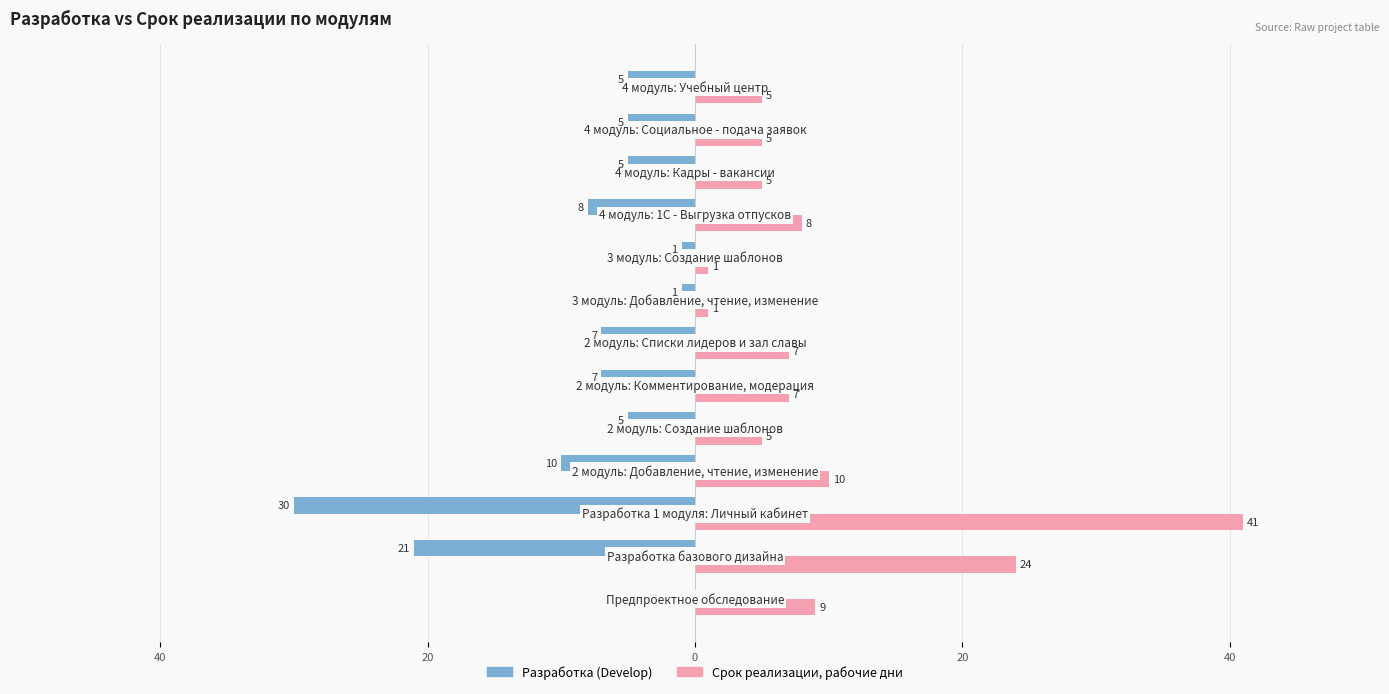

What are all the series names shown in the legend?

Разработка (Develop), Срок реализации, рабочие дни